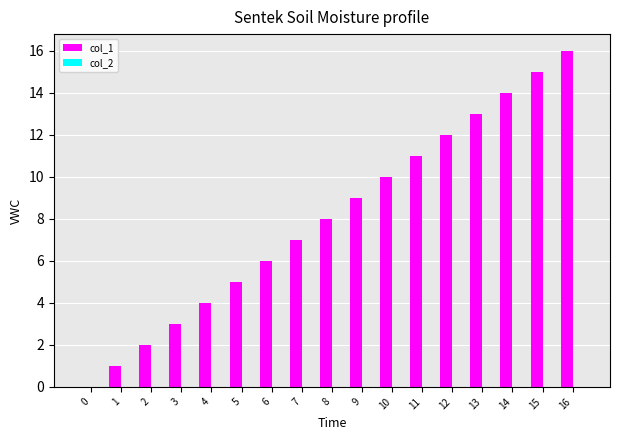

Which label corresponds to the largest value in the chart?

16